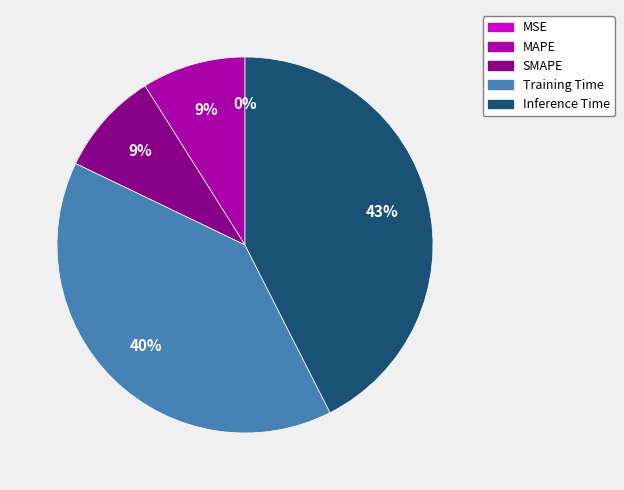

Is Training Time the majority of the pie?

No